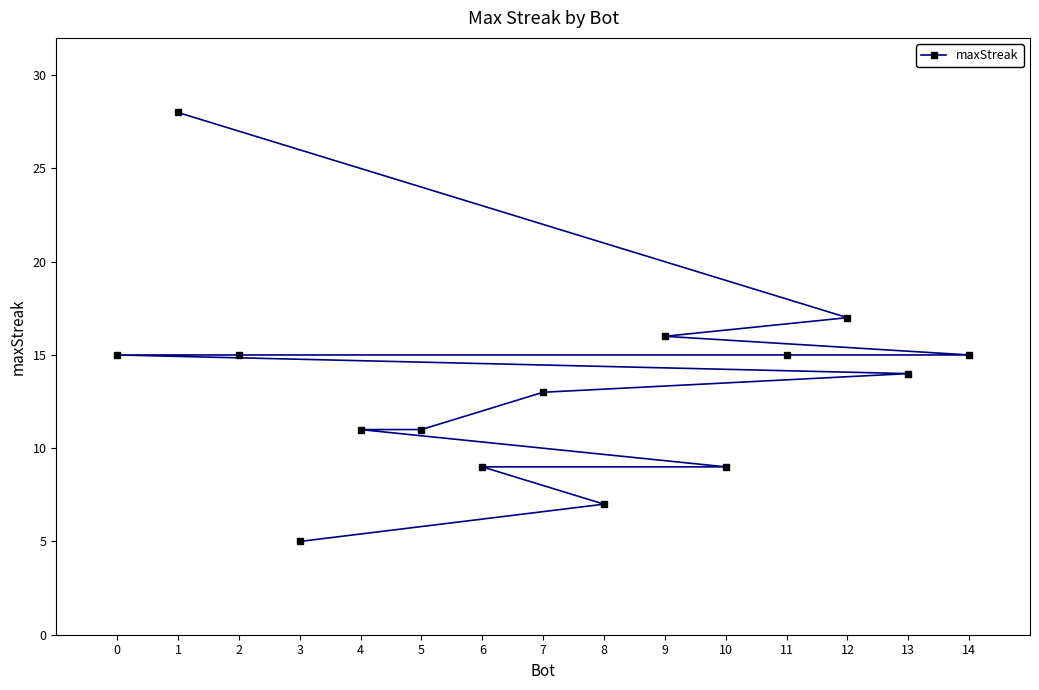

Which label corresponds to the smallest value in the chart?

3